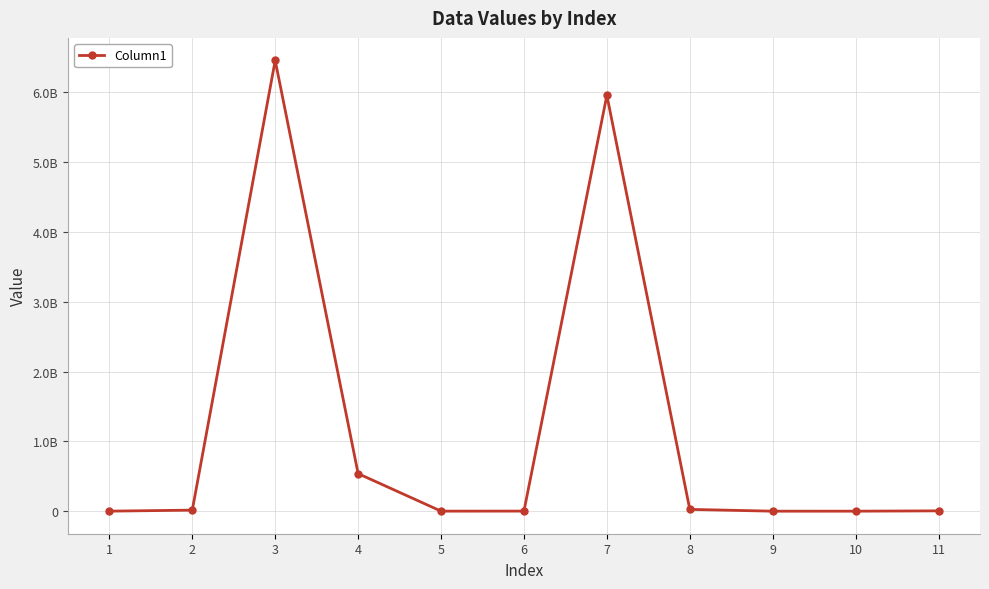

What is the value of the 8th point from the left?

26002400.0